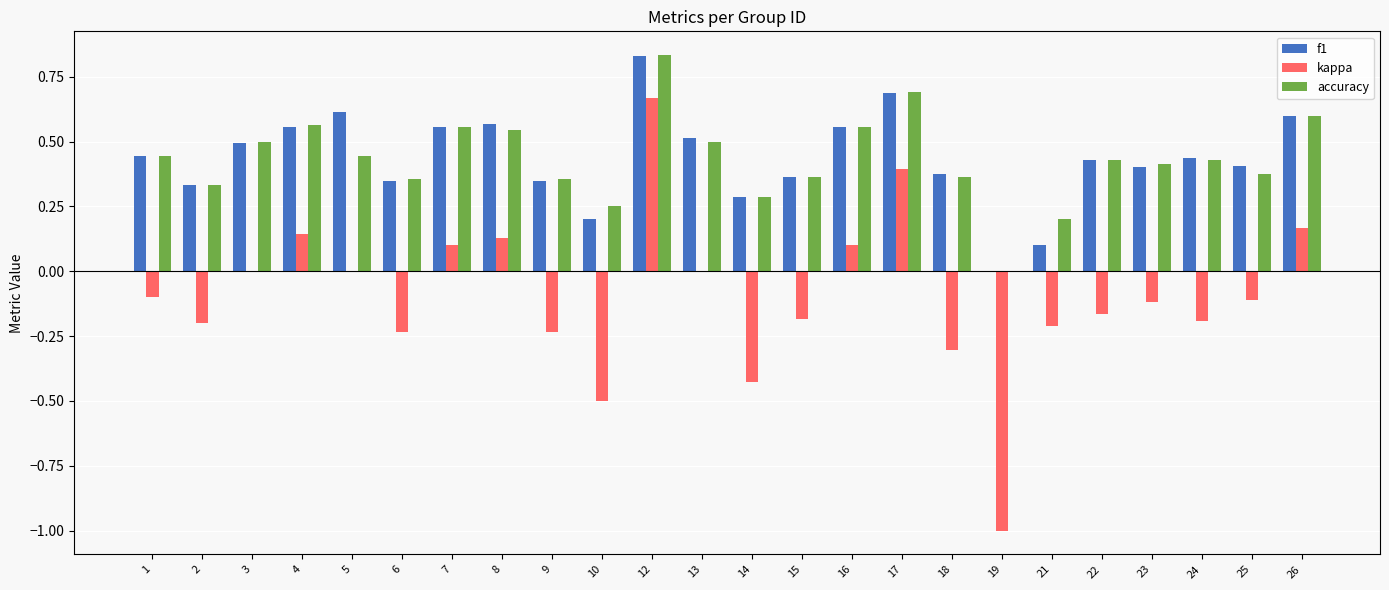

Which label corresponds to the largest value in the chart?

12